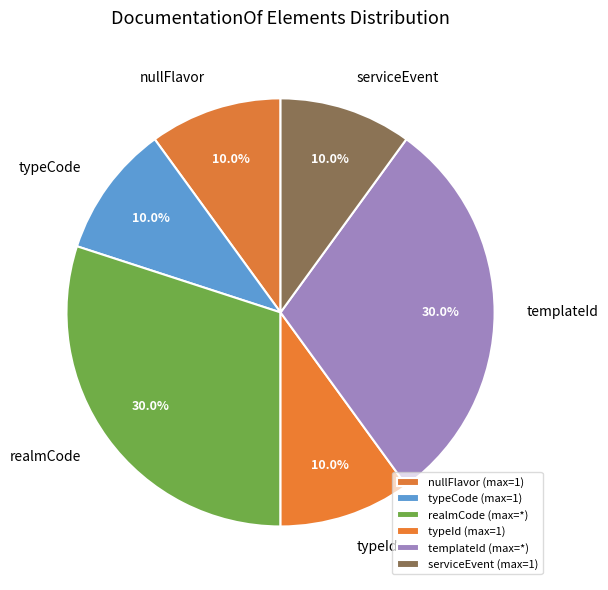

What percentage is NOT represented by serviceEvent?

90.0%